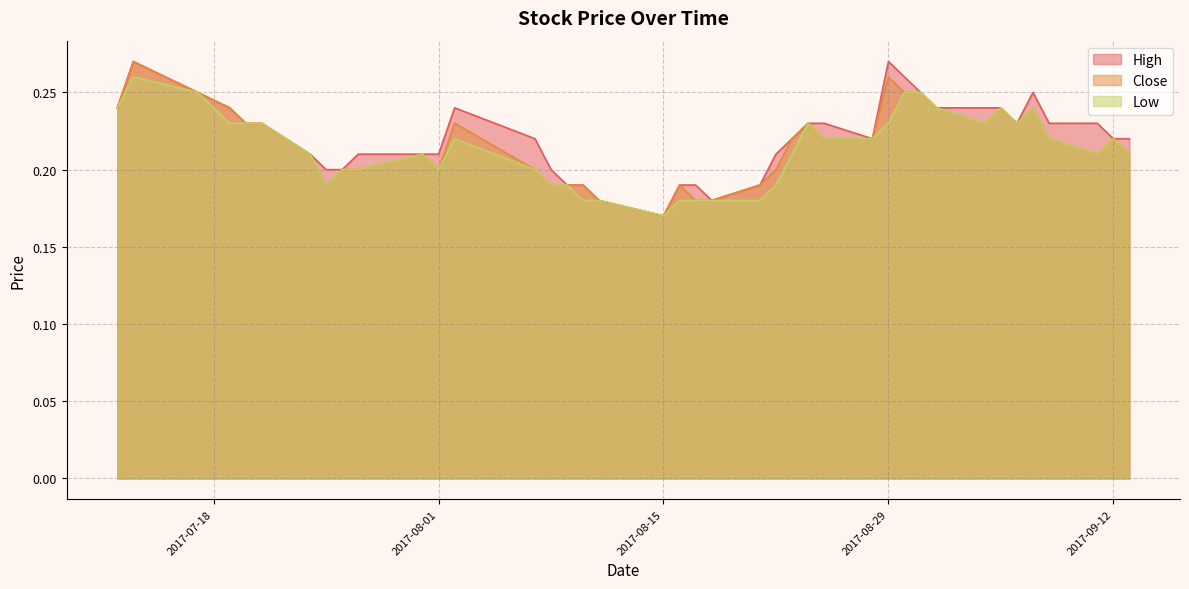

What is the sum of all Close values?

8.7